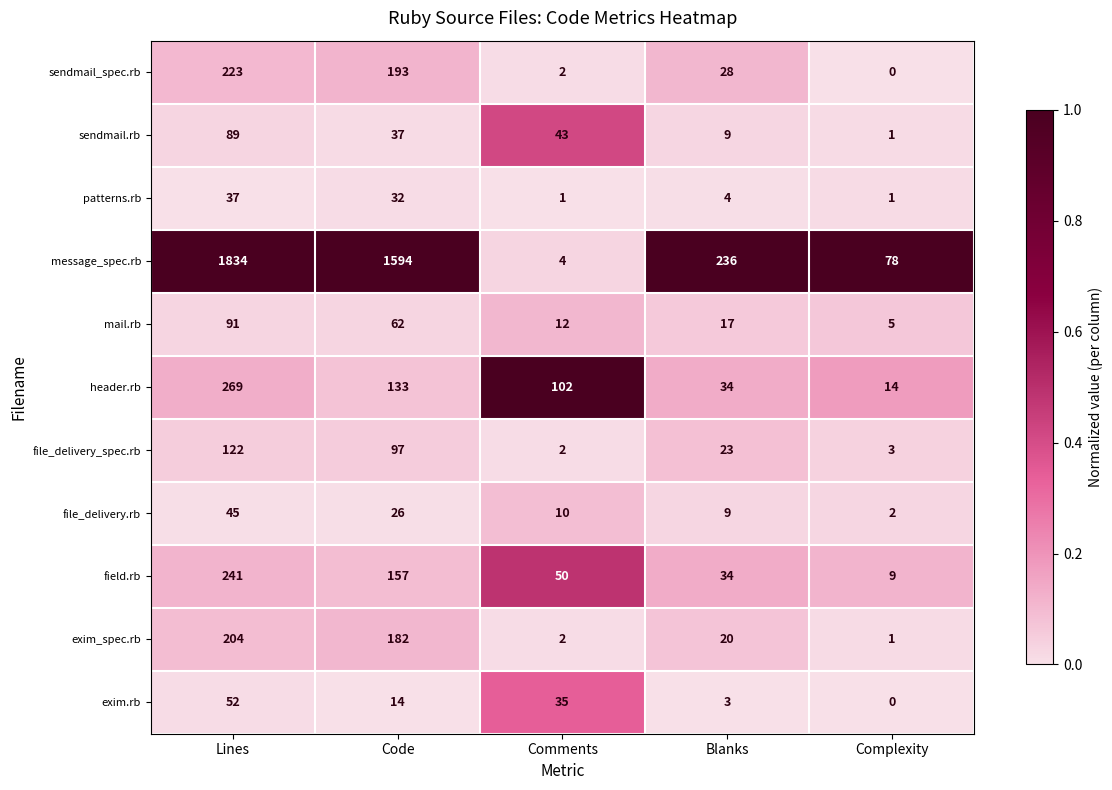

The value of file_delivery_spec.rb at Blanks is 23. True or false?

True